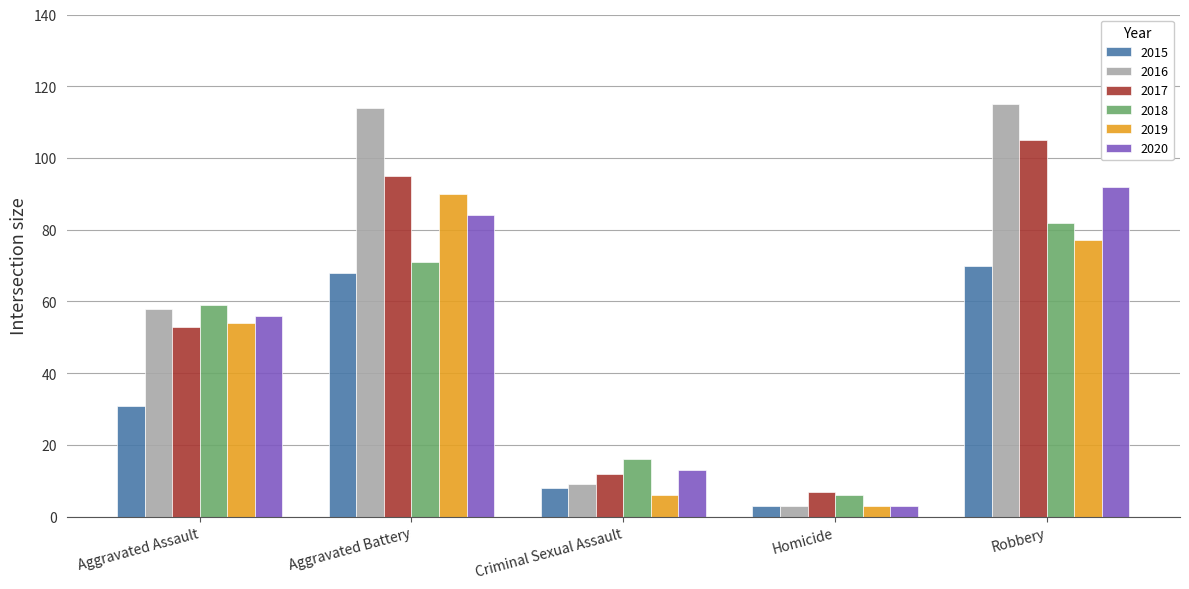

Reading left to right, list all the values displayed in this chart.

2015: 31	68	8	3	70
2016: 58	114	9	3	115
2017: 53	95	12	7	105
2018: 59	71	16	6	82
2019: 54	90	6	3	77
2020: 56	84	13	3	92